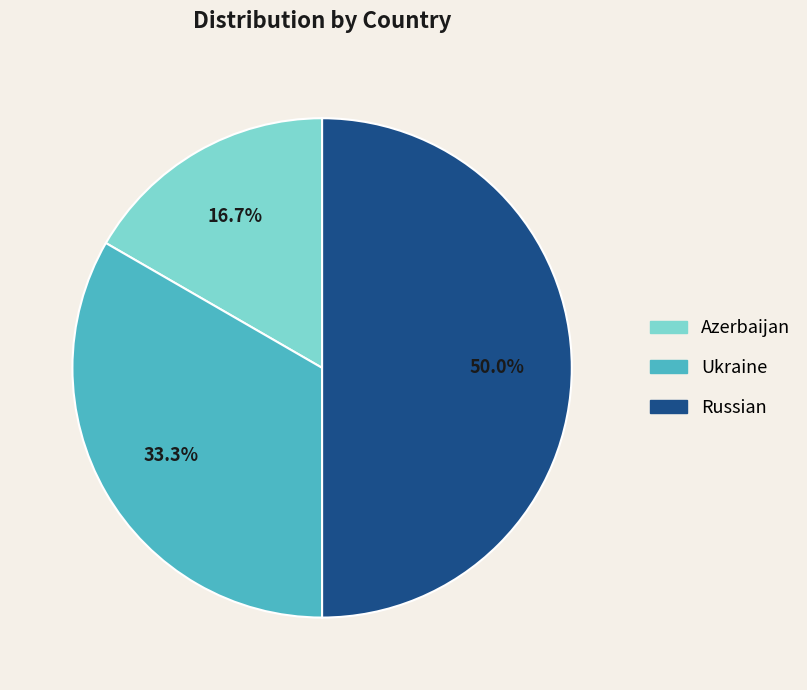

To the nearest percent, what portion does Russian represent?

50%